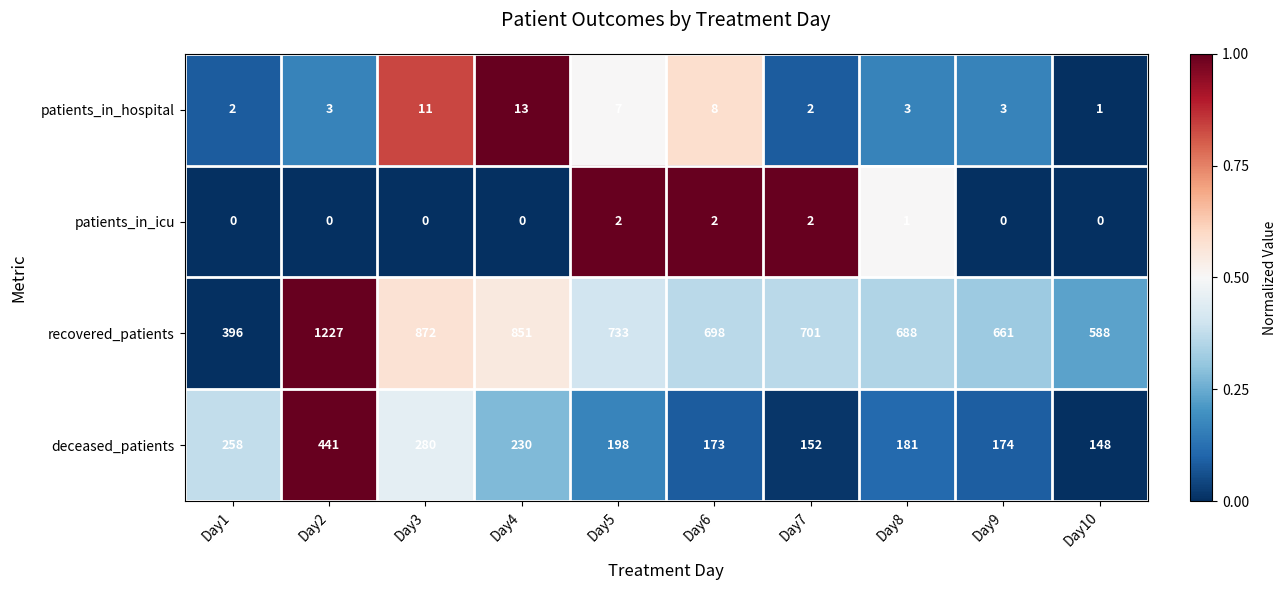

At which category does the chart reach its peak across all series?

Day2